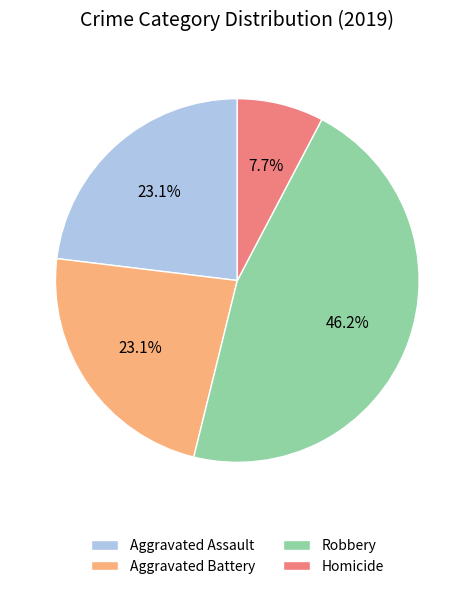

Which category has the biggest portion of the pie?

Robbery